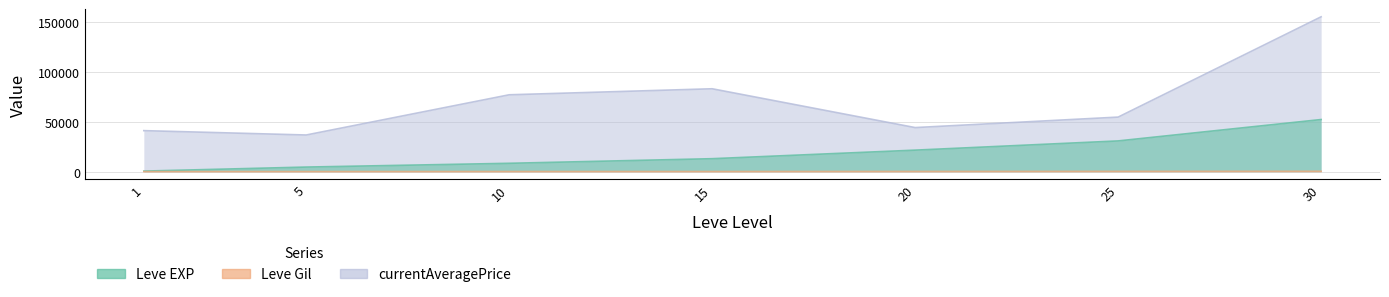

What are all the series names shown in the legend?

Leve EXP, Leve Gil, currentAveragePrice